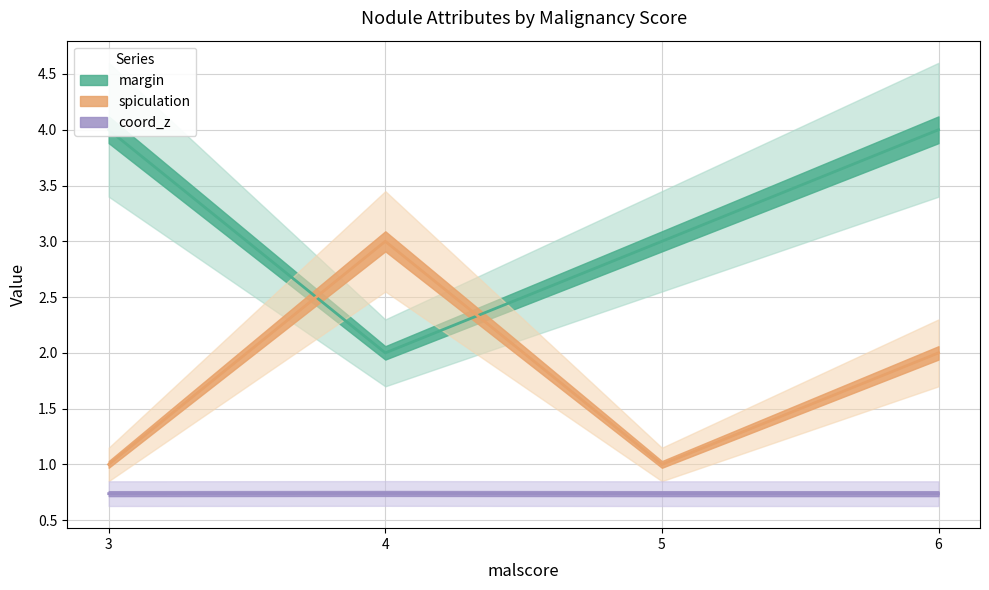

What is the spread (max minus min) of values at 5?

2.3